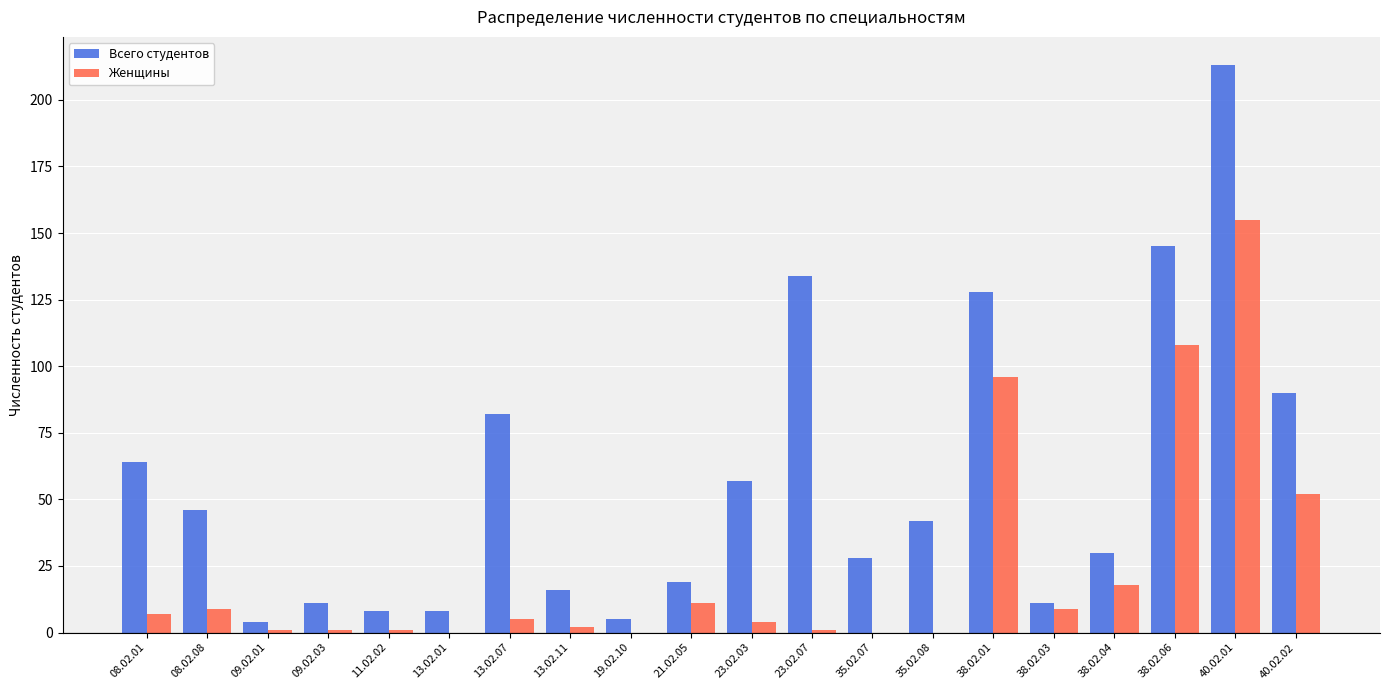

The value of Всего студентов at 08.02.01 is 38. True or false?

False